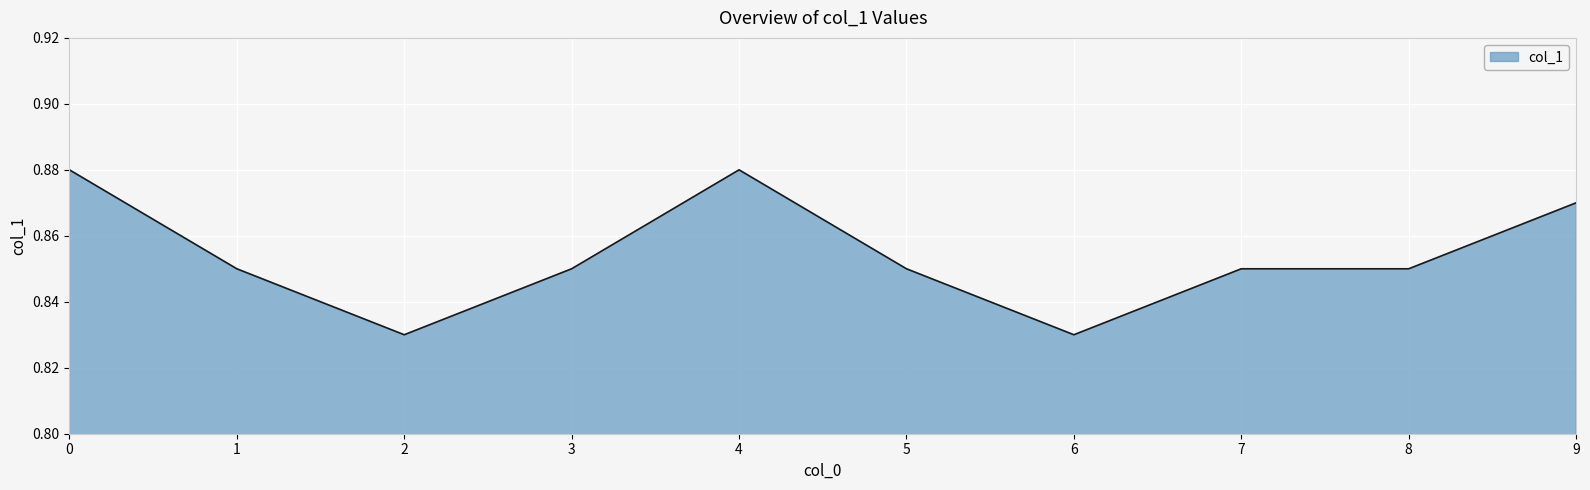

What is the sum of all values?

8.5